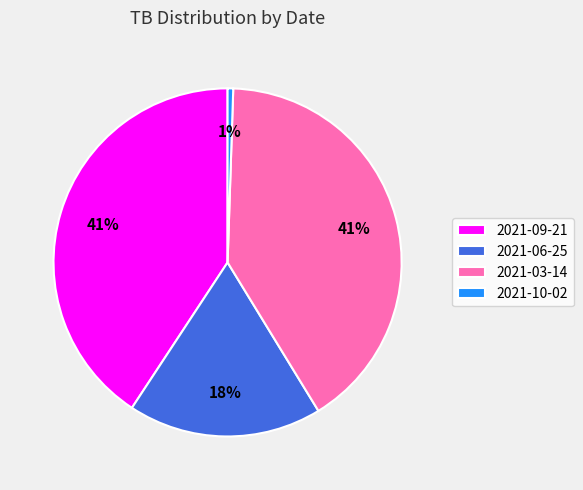

Which category has the smallest portion of the pie?

2021-10-02